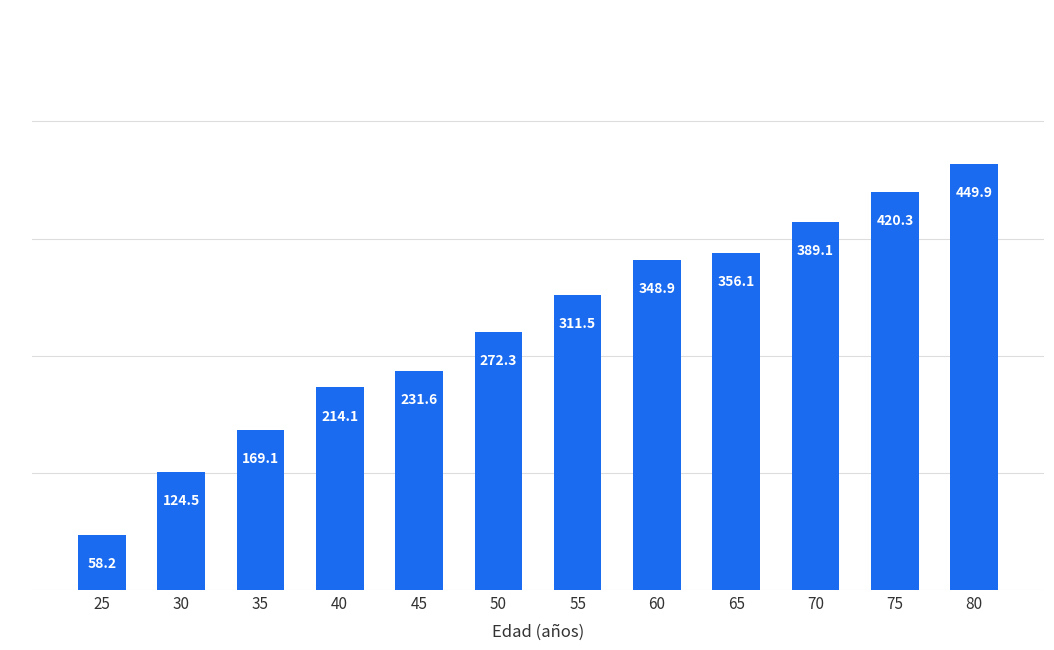

What is the sum of all values?

3345.5